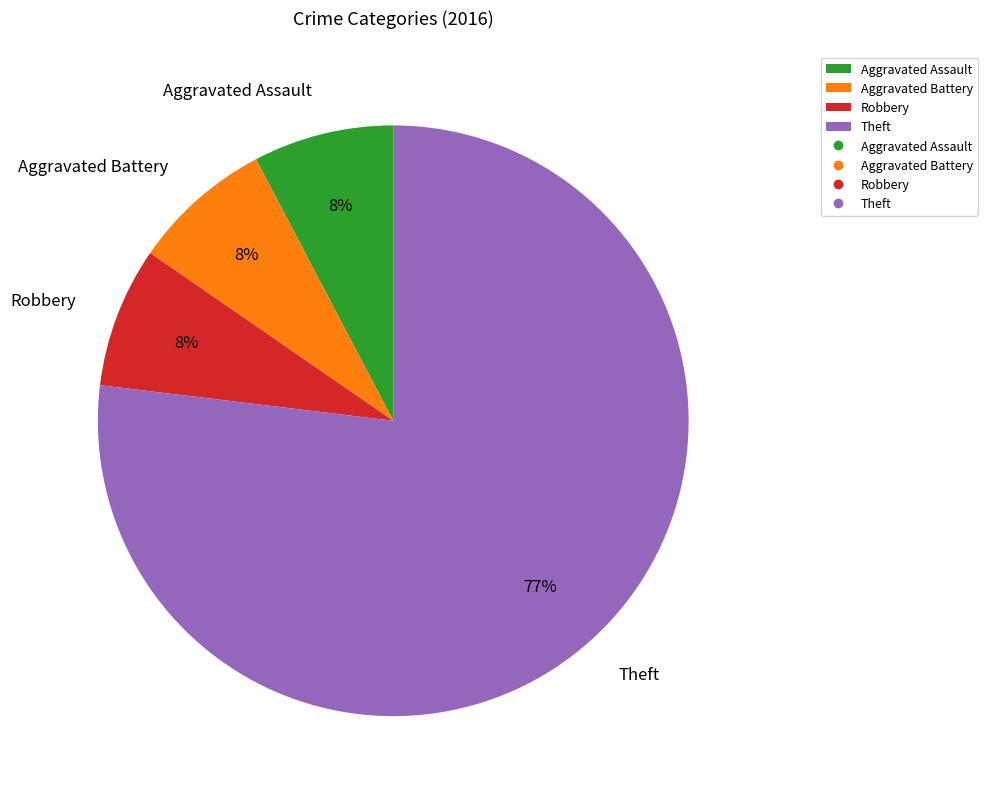

Which category has the biggest portion of the pie?

Theft